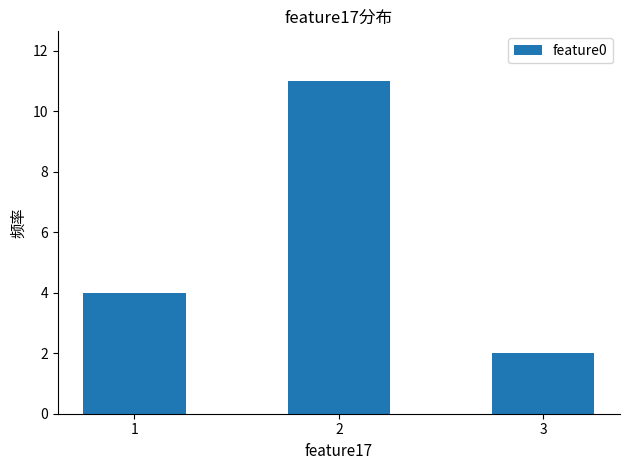

Reading left to right, what are all the values shown in this chart?

4	11	2